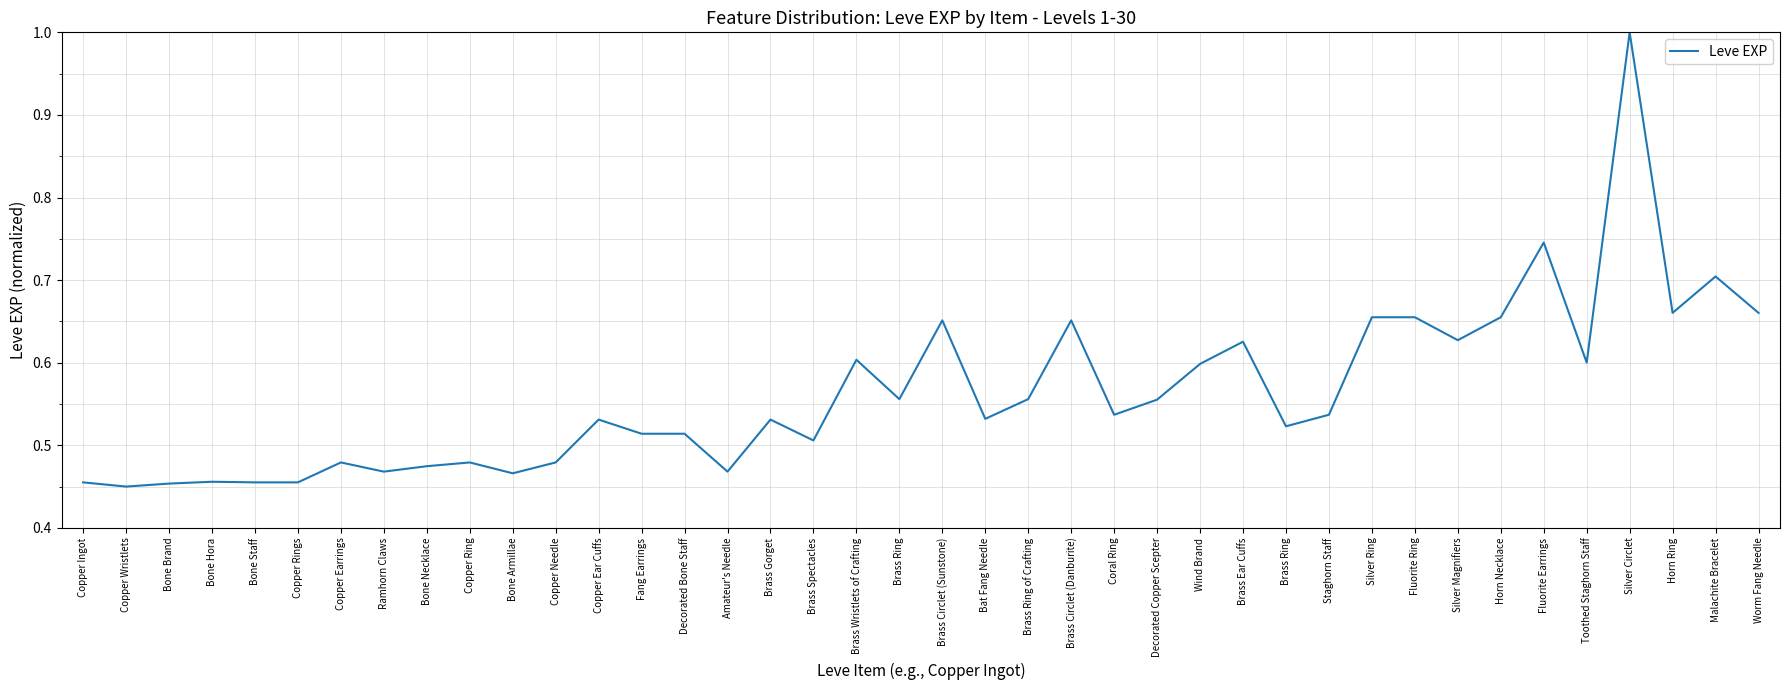

How many lines are shown in the chart?

1